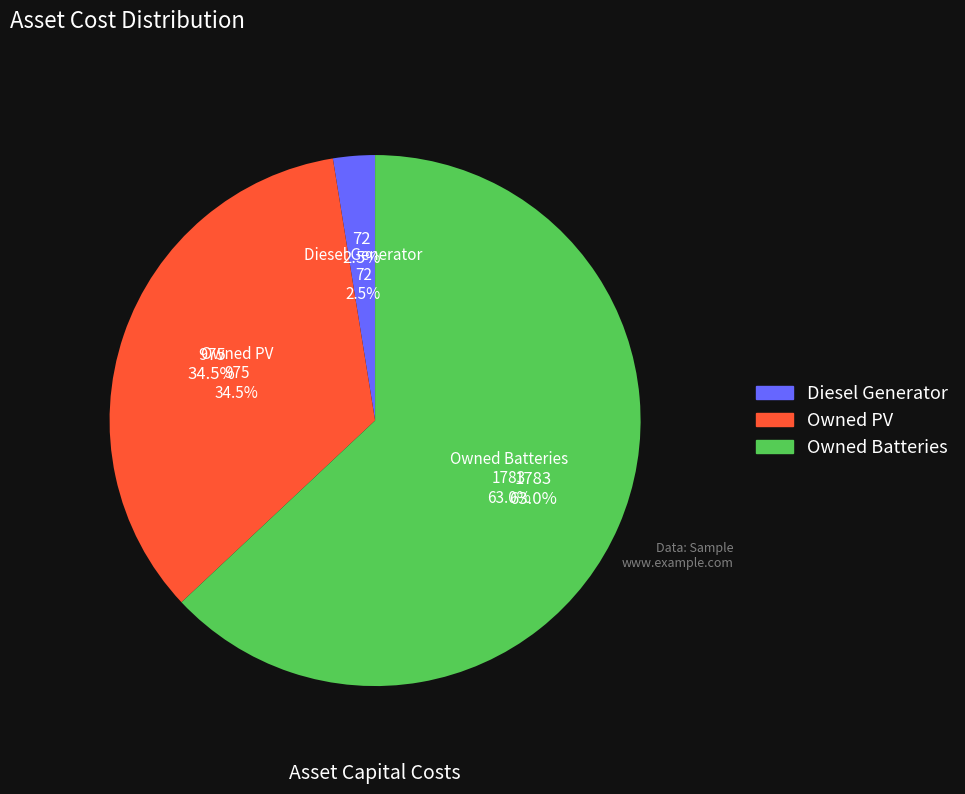

Is it true that Diesel Generator is 14% of the pie?

False